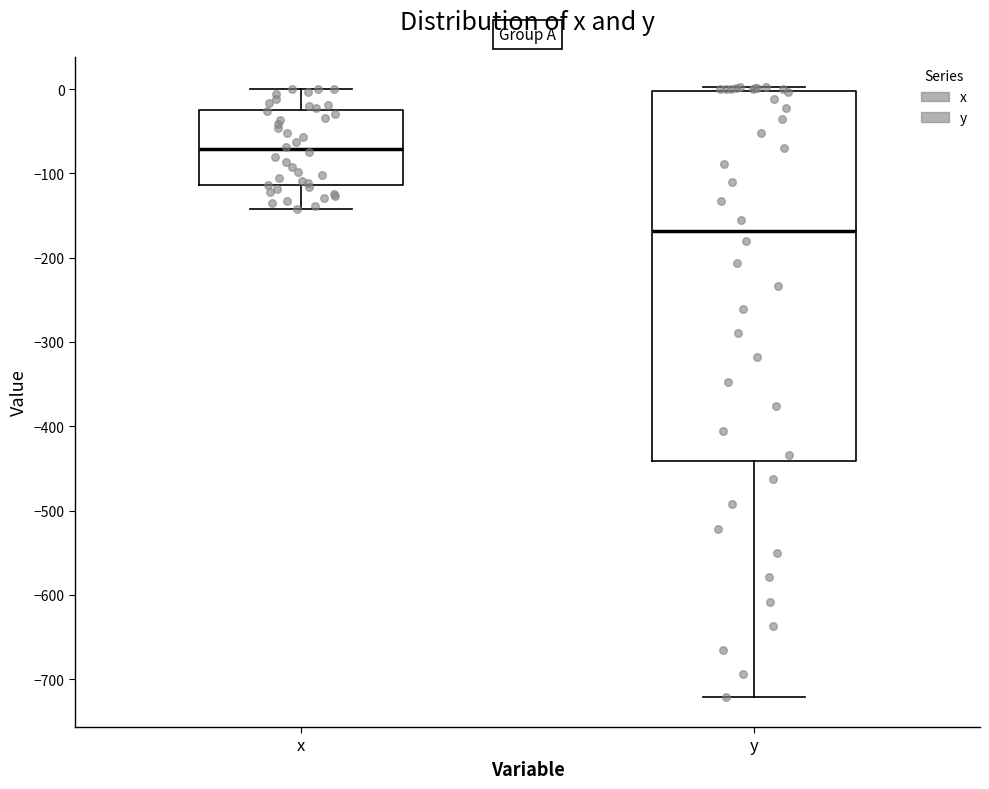

Where does the lower whisker of the box for y end on the y-axis? The values are not printed on the chart, so give them approximately, as read against the axis.

-720